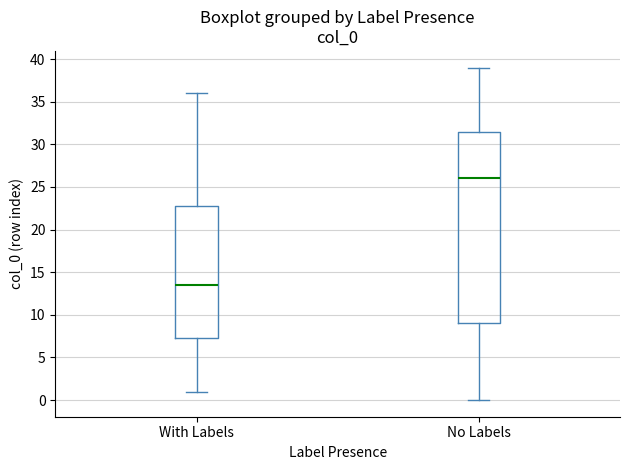

Reading left to right, transcribe this box plot: for each box, give where its median line is, the range the box spans, and where its two whiskers end, as read against the y-axis. The values are not printed on the chart, so give them approximately, as read against the axis.

With Labels: median 13.5, box 7.5 to 23.0, whiskers 1.0 to 36.0
No Labels: median 26.0, box 9.0 to 31.5, whiskers 0.0 to 39.0